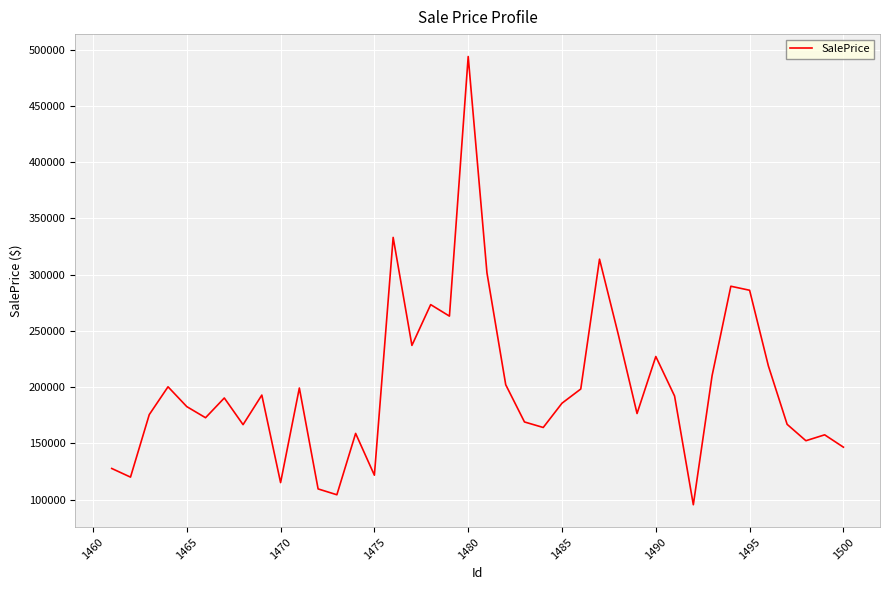

Does the chart display data point markers on the line(s)?

No